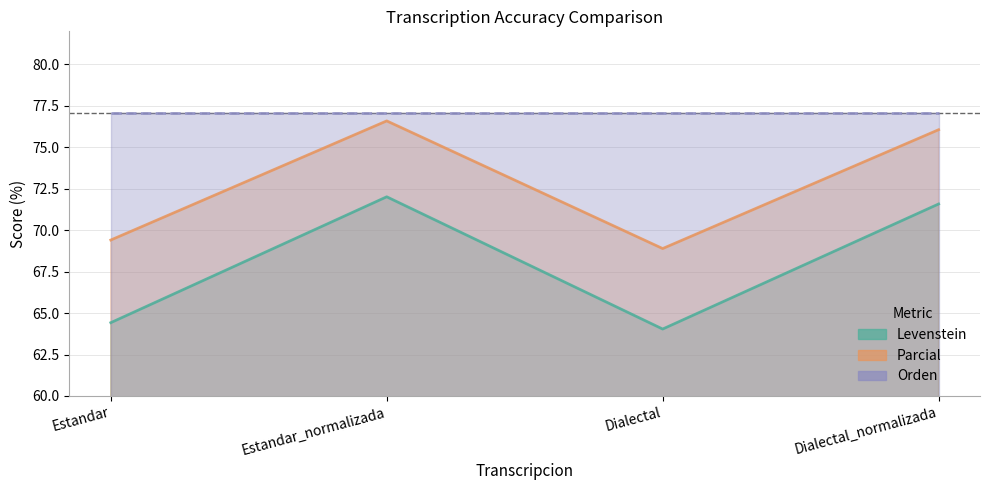

Rank the categories by Levenstein value from lowest to highest.

Dialectal, Estandar, Dialectal_normalizada, Estandar_normalizada